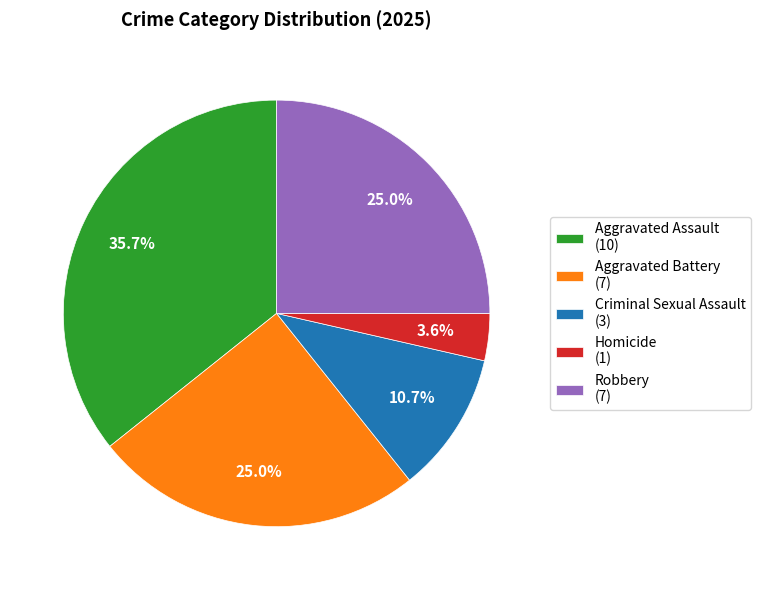

What percentage is NOT represented by Robbery?

75.0%